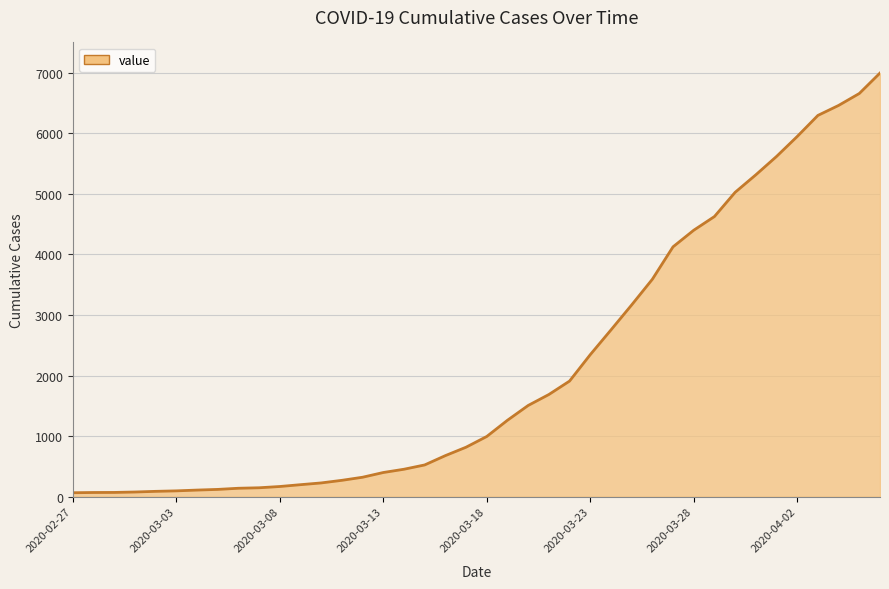

Count the number of categories in the chart.

40